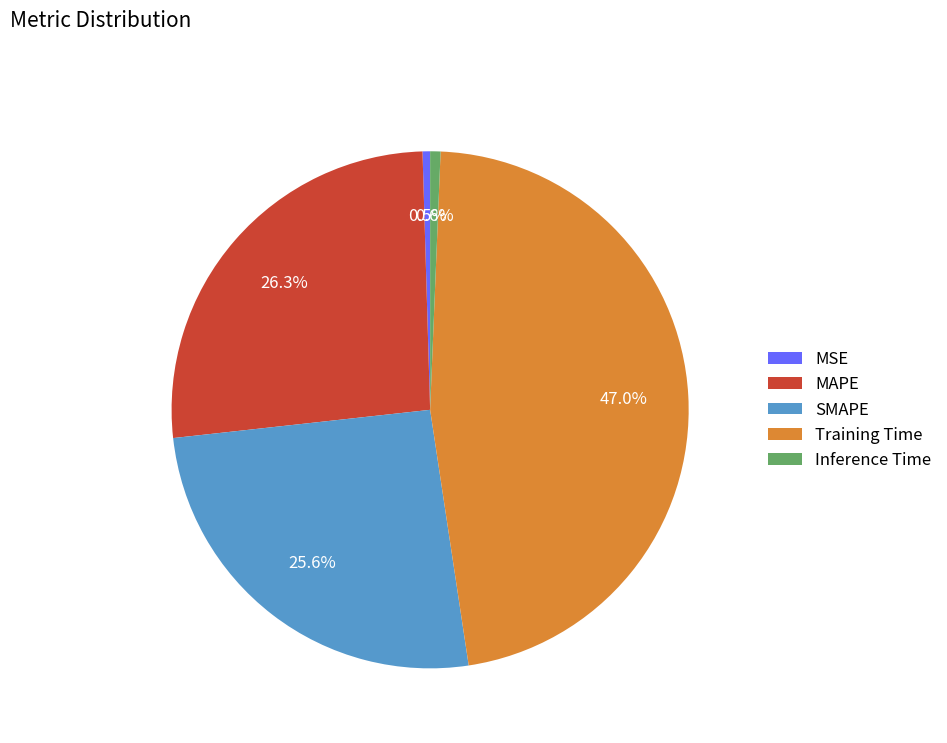

Which has a higher value, MAPE or Training Time?

Training Time